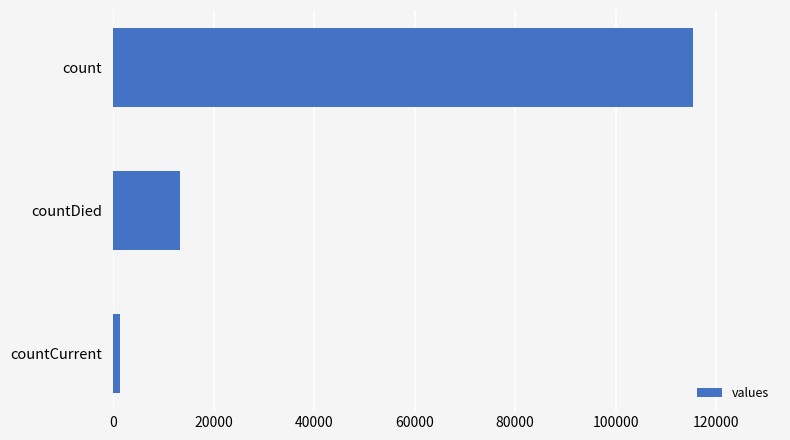

Reading bottom to top, extract all data points from this chart.

1383	13343	115379